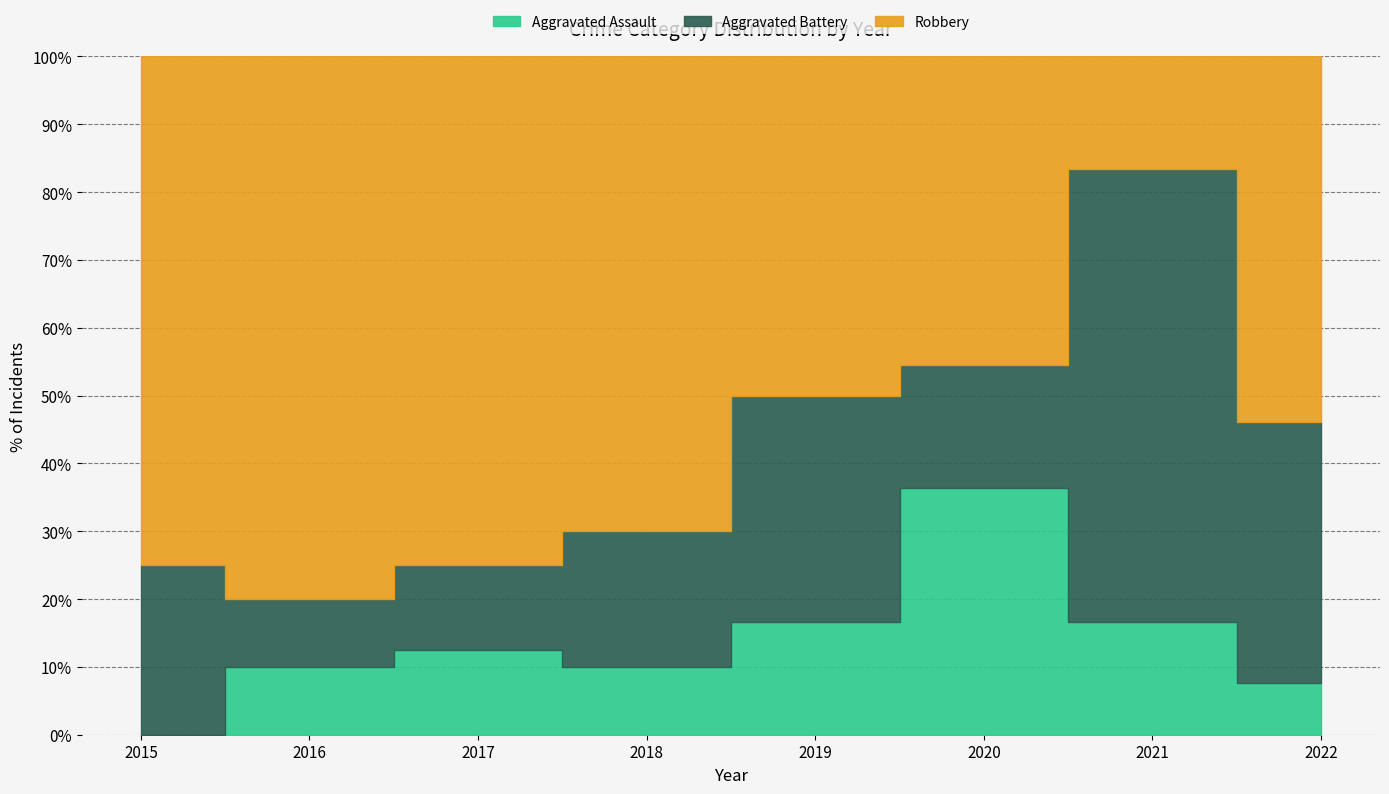

Count the Aggravated Battery values in the range 2 to 4.

5